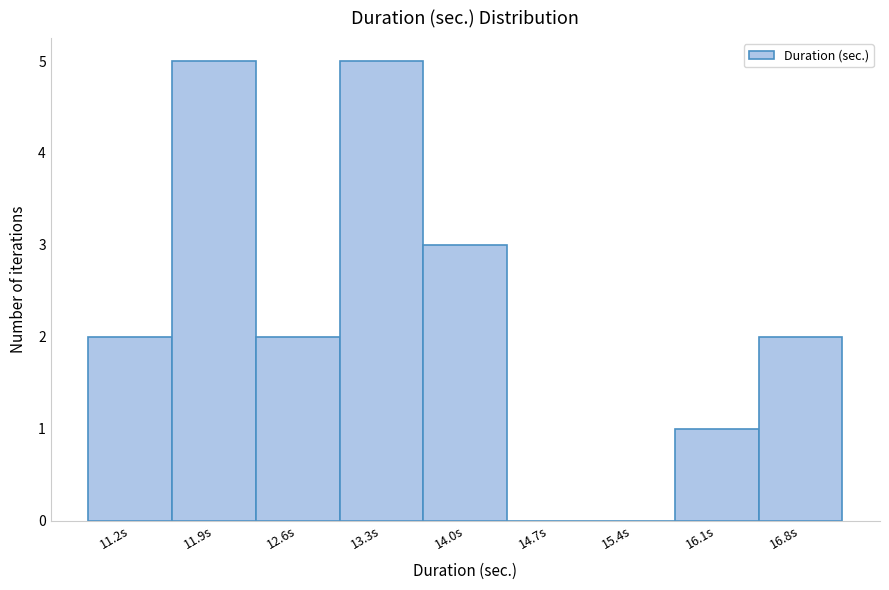

Reading right to left, extract all data points from this chart.

16.8s=2	16.1s=1	15.4s=0	14.7s=0	14.0s=3	13.3s=5	12.6s=2	11.9s=5	11.2s=2